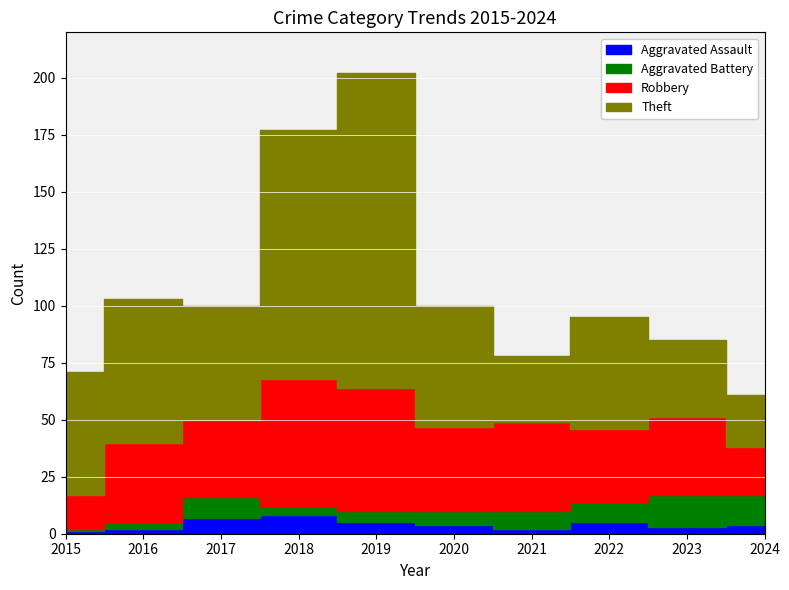

At which category does Theft reach its first local valley?

2017